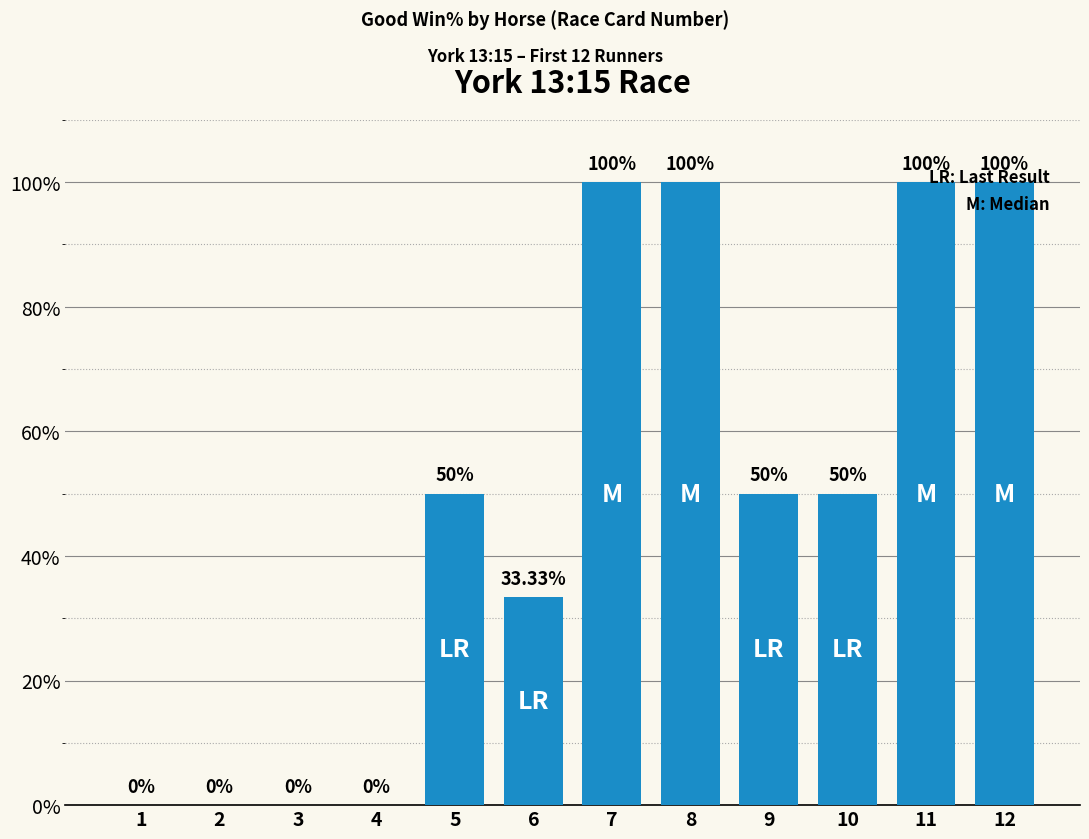

Reading right to left, transcribe all the data shown in this chart.

100.0	100.0	50.0	50.0	100.0	100.0	33.3	50.0	0.0	0.0	0.0	0.0